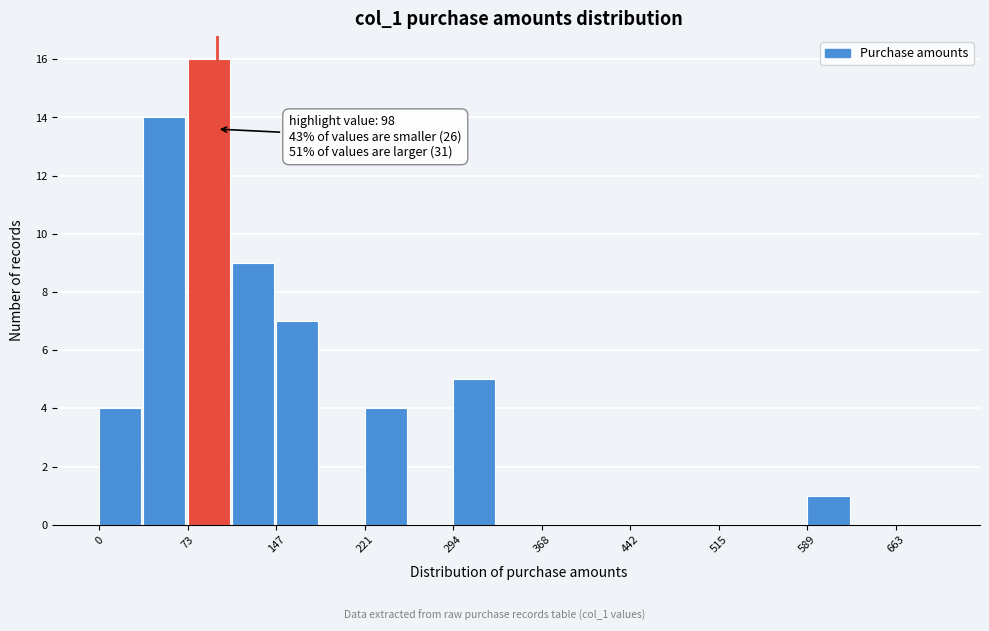

Read against the x-axis, roughly where is the centre of the tallest bar?

90